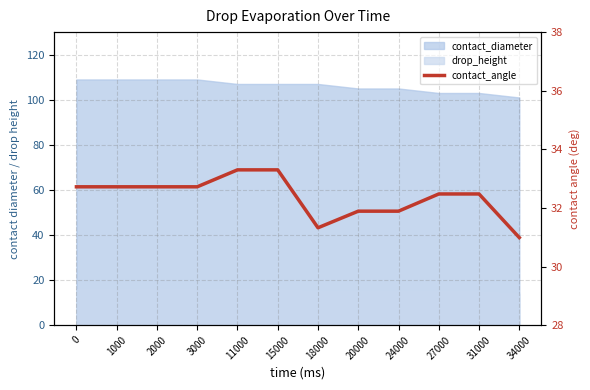

What is the difference between the values at 15000 and 31000?

0.8